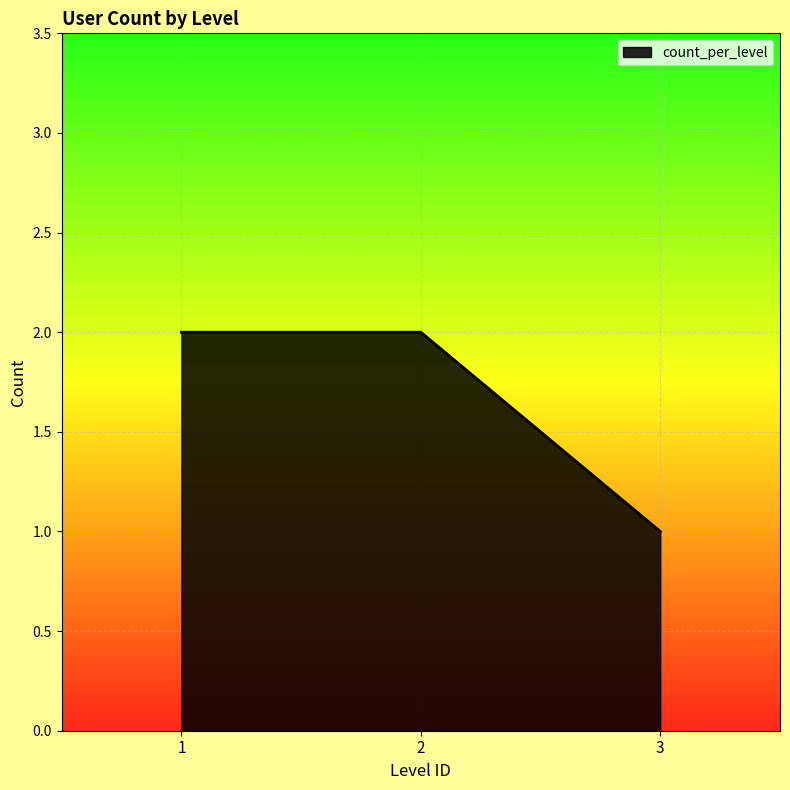

Between 3 and 2, which is larger?

2